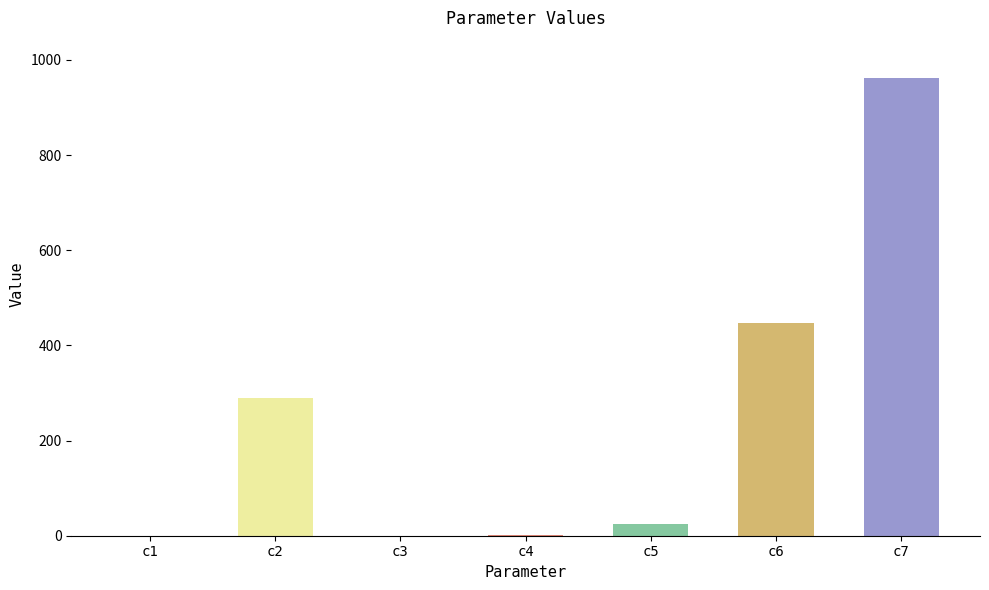

Where is the data nearest to the value 480?

c6